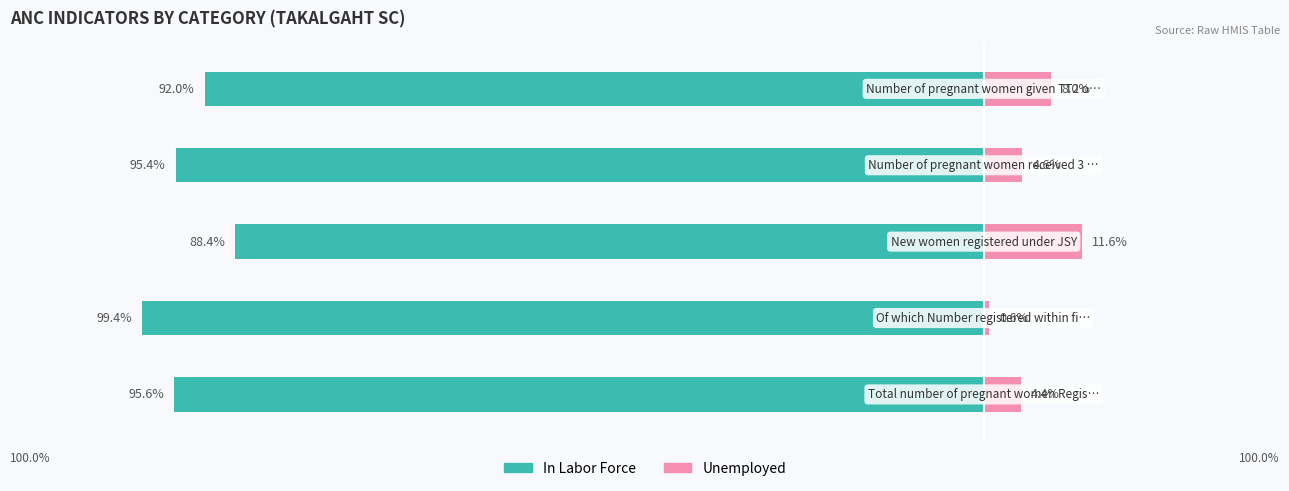

Between 2 and 3, which is larger?

2